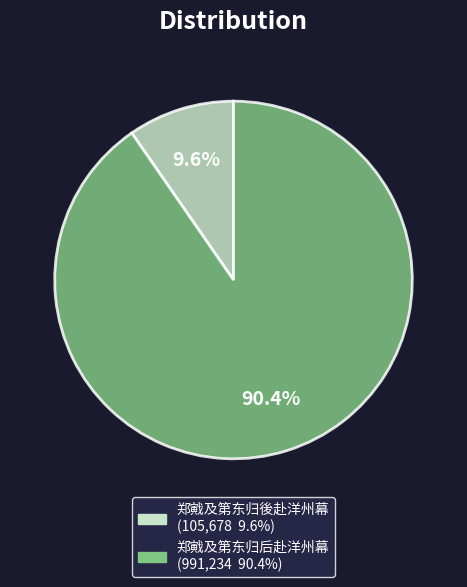

Which slice represents more than half of the pie?

郑戭及第东归后赴洋州幕